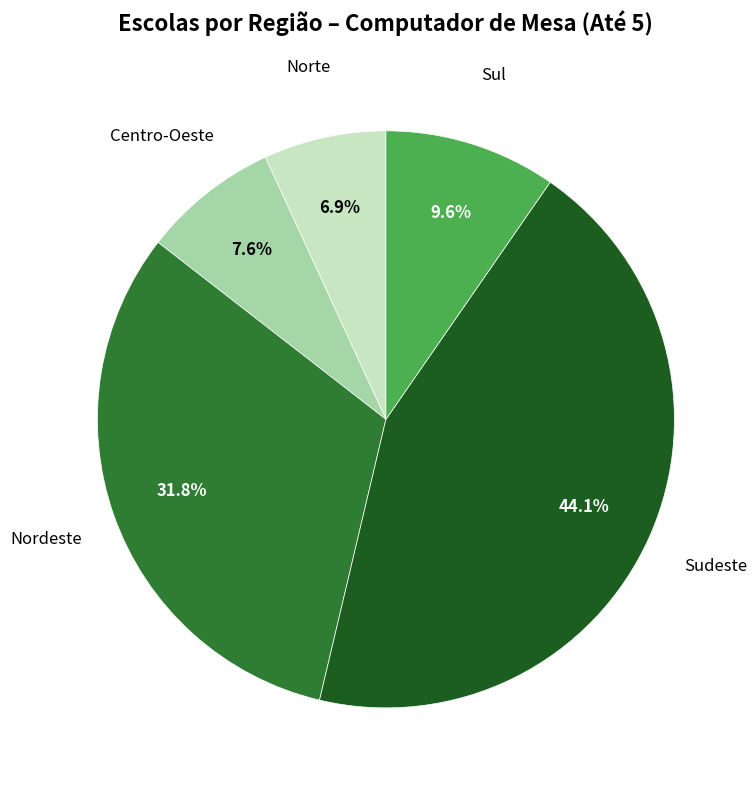

Is there a majority slice in this chart?

No